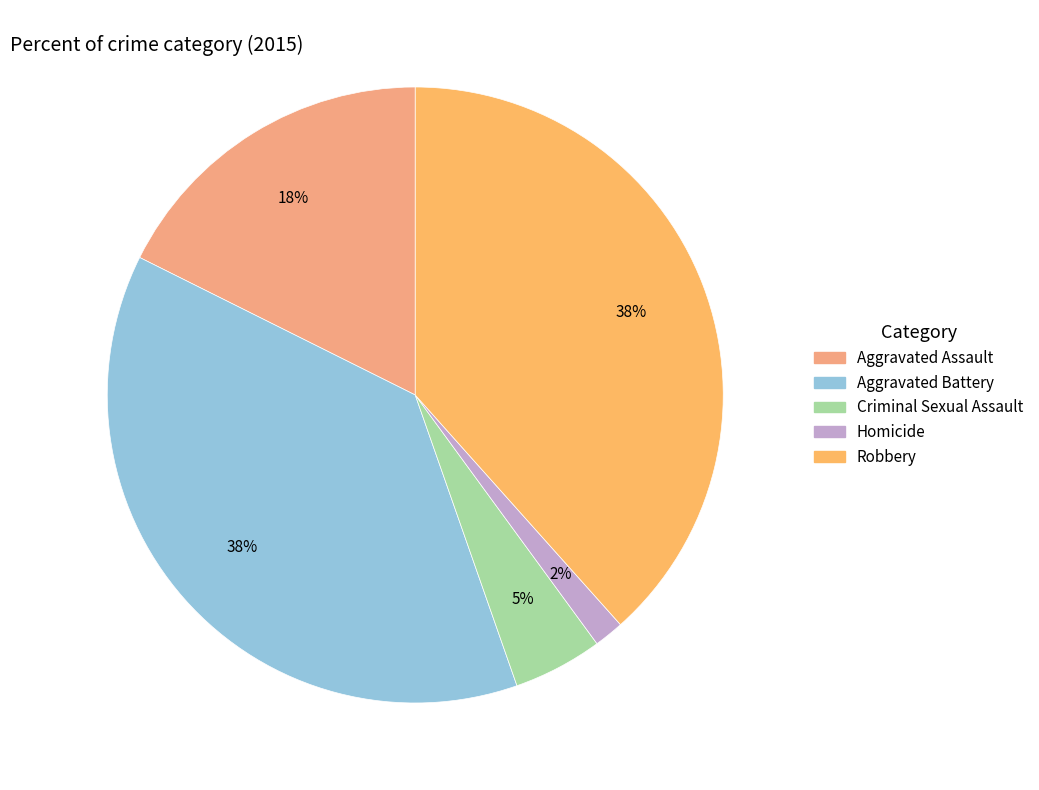

What is the smallest slice in the pie chart?

Homicide